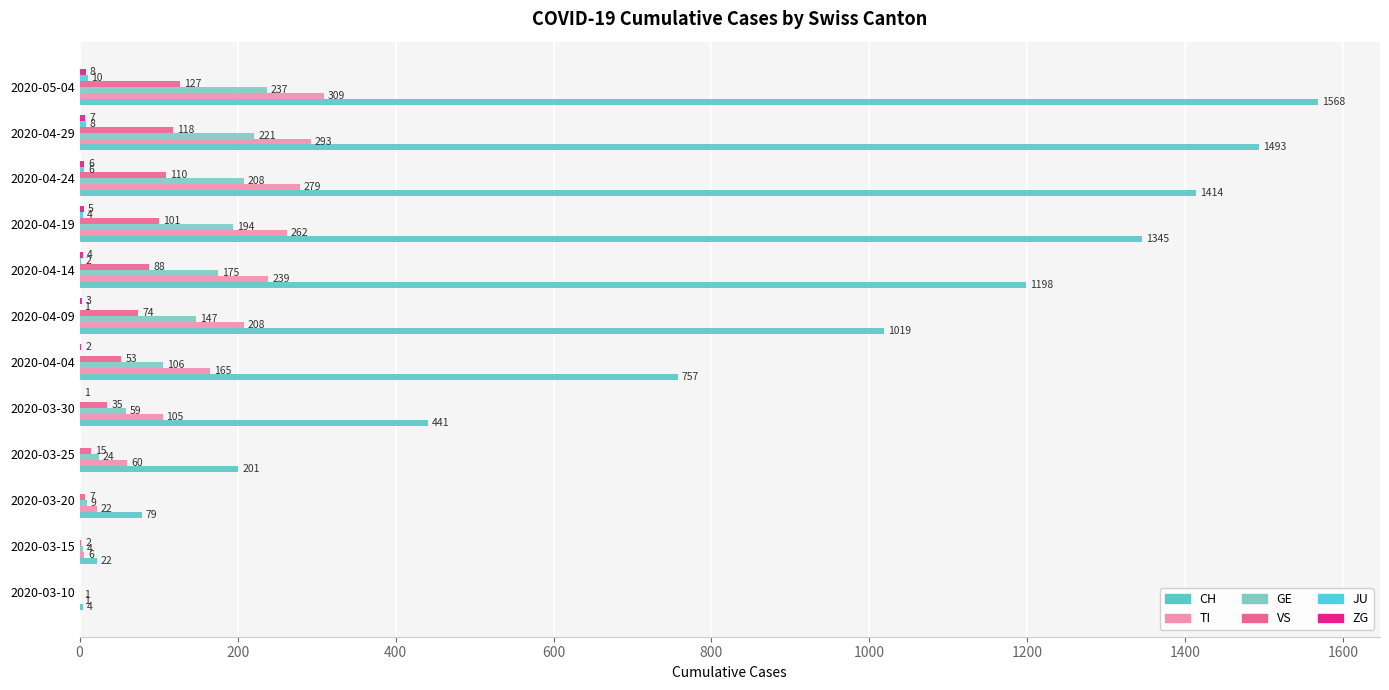

How many distinct data groups are displayed?

6